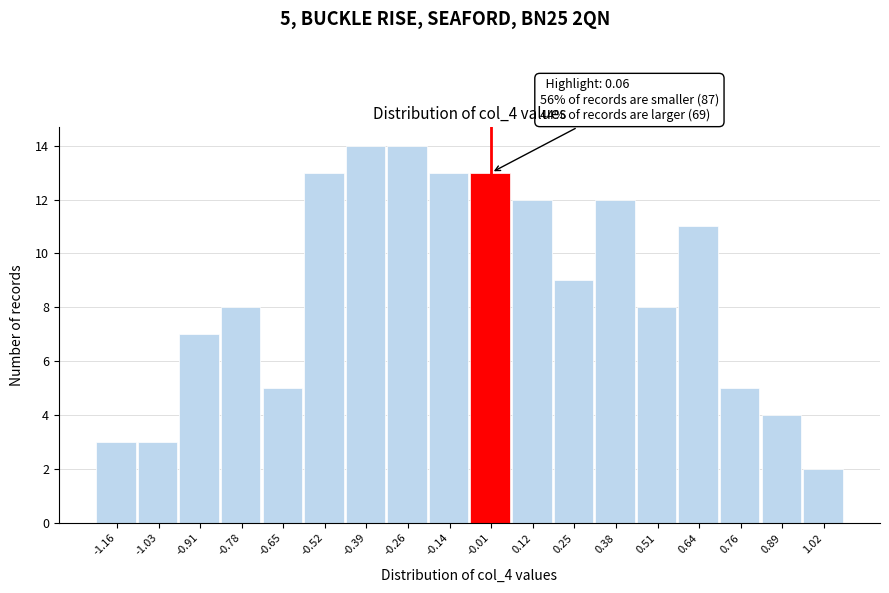

Reading right to left, what are all the values shown in this chart?

2	4	5	11	8	12	9	12	13	13	14	14	13	5	8	7	3	3